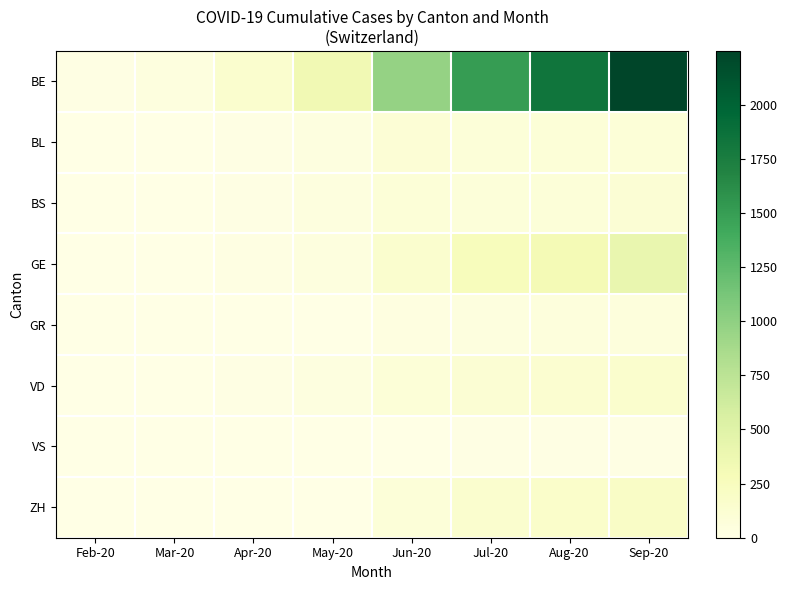

Which series has the largest range (max minus min)?

BE